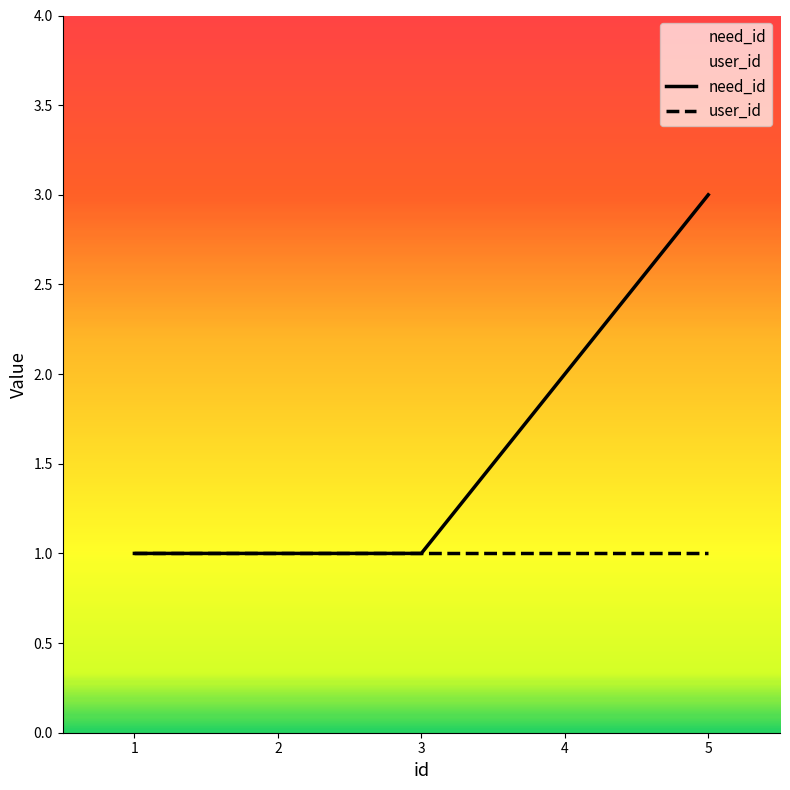

What is the difference between the second highest and minimum values?

1